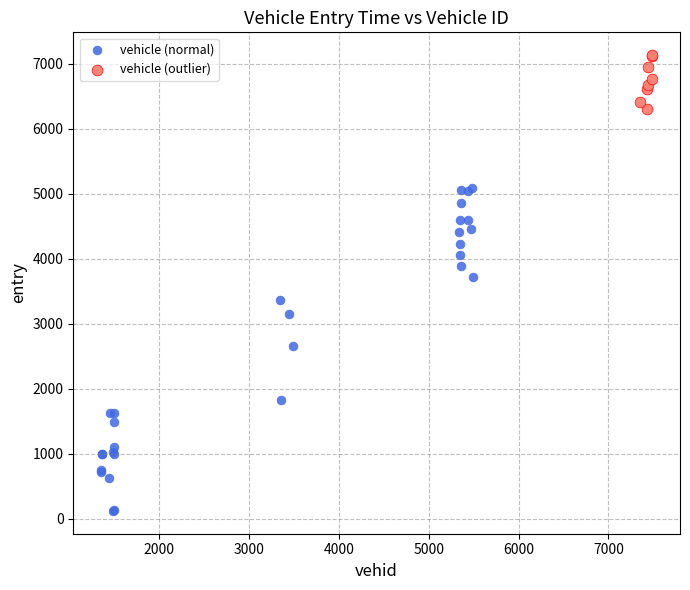

Which series reaches the maximum Y coordinate?

vehicle (outlier)